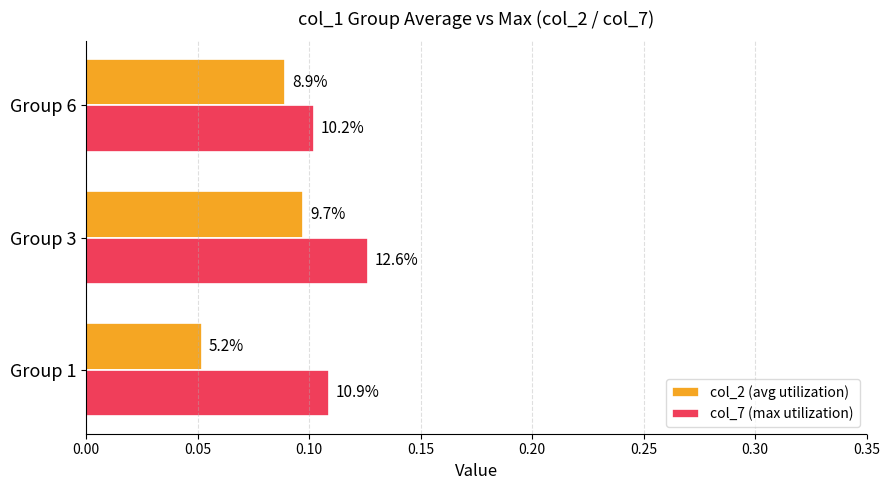

What are all the series names shown in the legend?

col_2 (avg utilization), col_7 (max utilization)